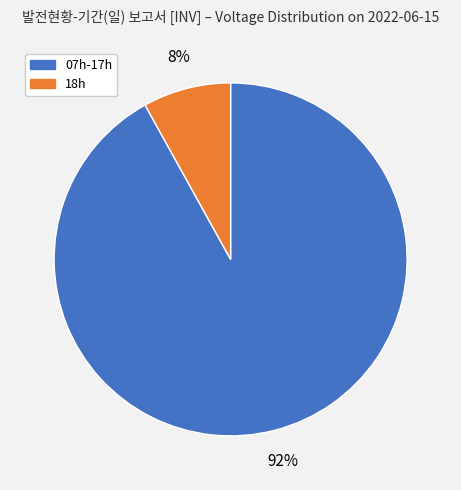

To the nearest percent, what is the average slice percentage?

50%